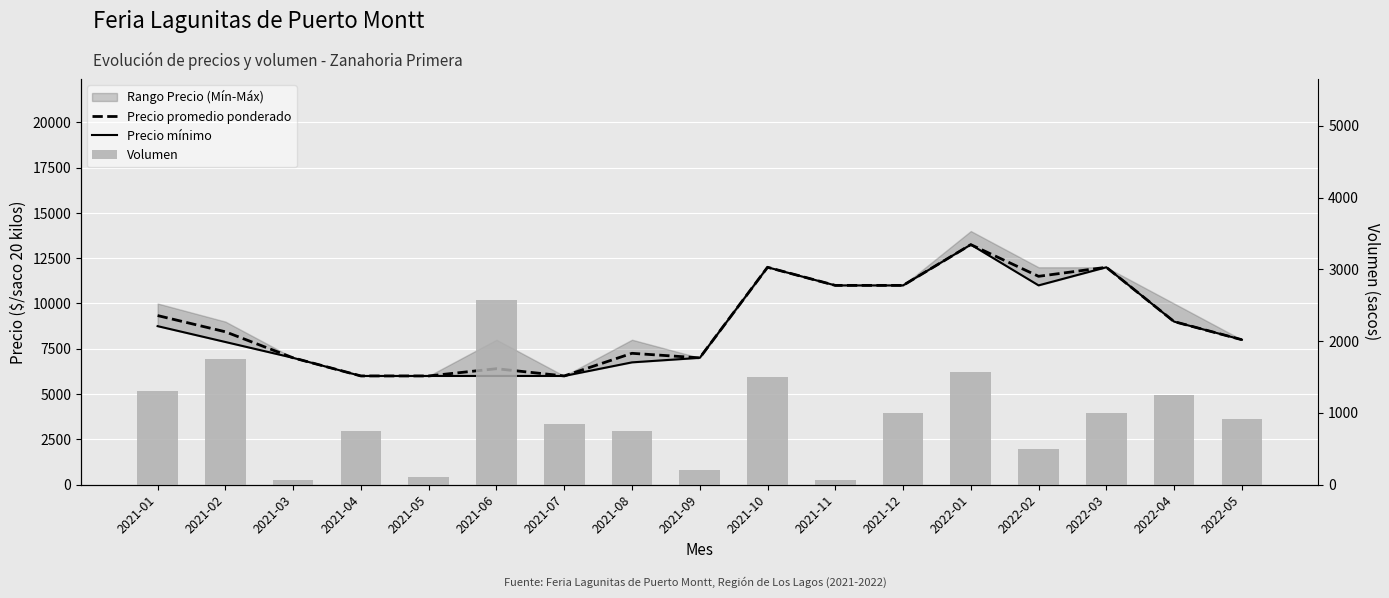

What is the value of the Volumen bar at the 1st from the left?

1300